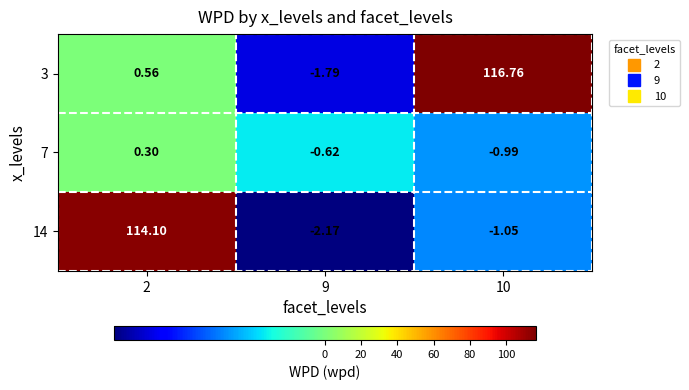

Is the value of 14 at 2 greater than the value of 7 at 10?

Yes